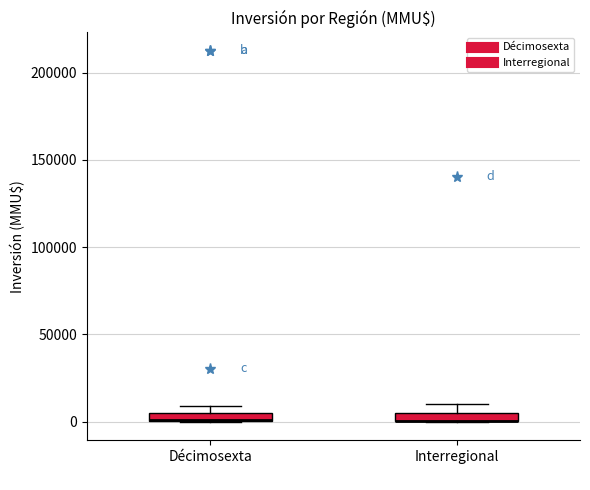

Where is the lower edge of the box for Décimosexta on the y-axis? The values are not printed on the chart, so give them approximately, as read against the axis.

0